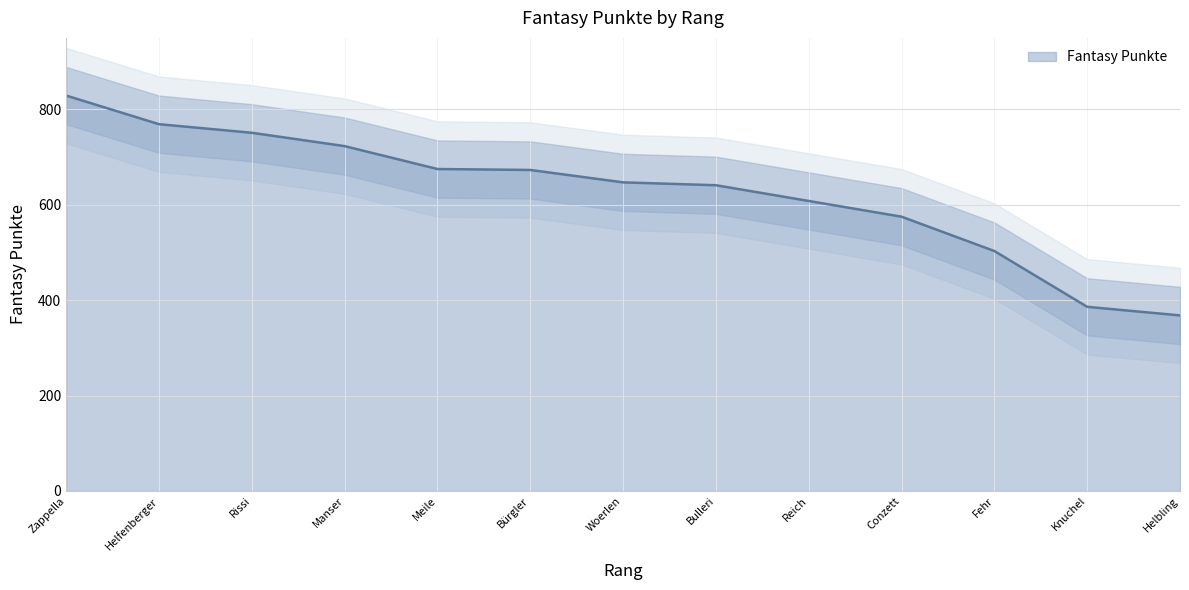

List the labels in order of value, largest first.

Zappella, Helfenberger, Rissi, Manser, Meile, Bürgler, Woerlen, Bulleri, Reich, Conzett, Fehr, Knuchel, Helbling